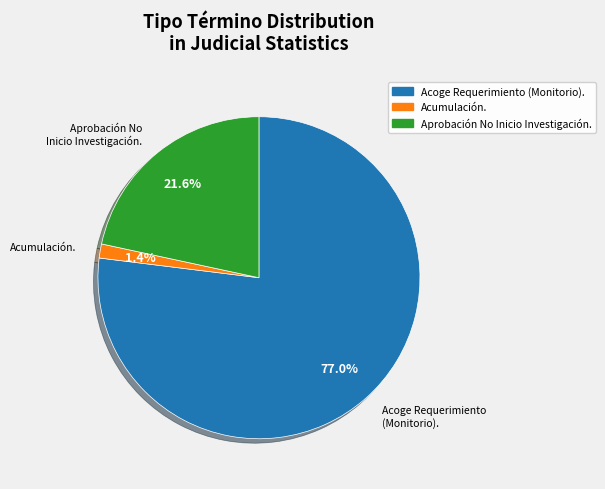

Which slice is the smallest?

Acumulación.